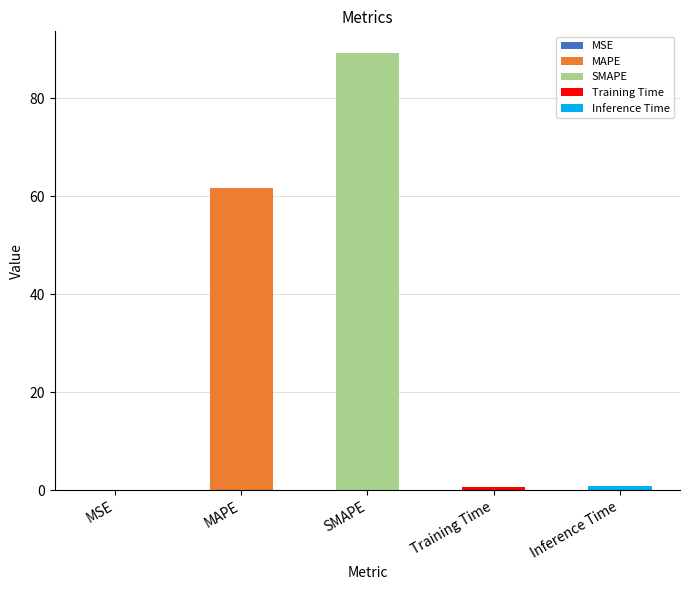

How many bars are there in total?

5